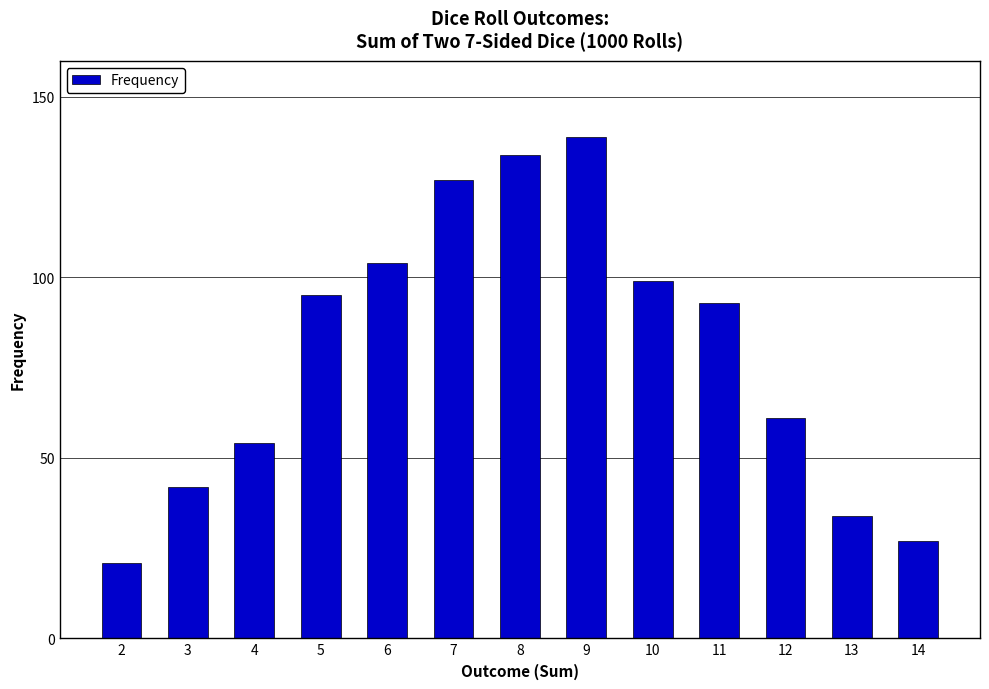

How many values are below 93?

6